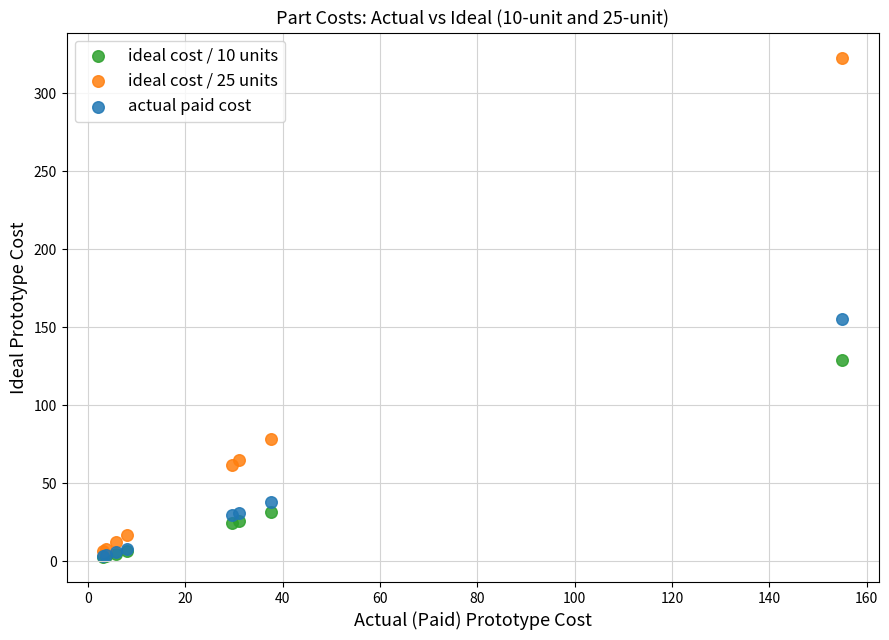

Across all series, what Y value is closest to 162?

155.0